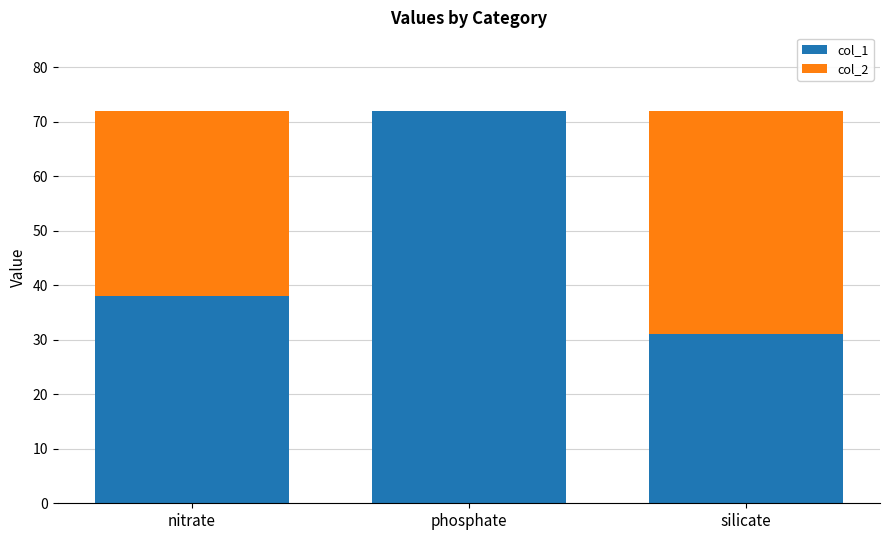

Read the col_1 value at phosphate.

72